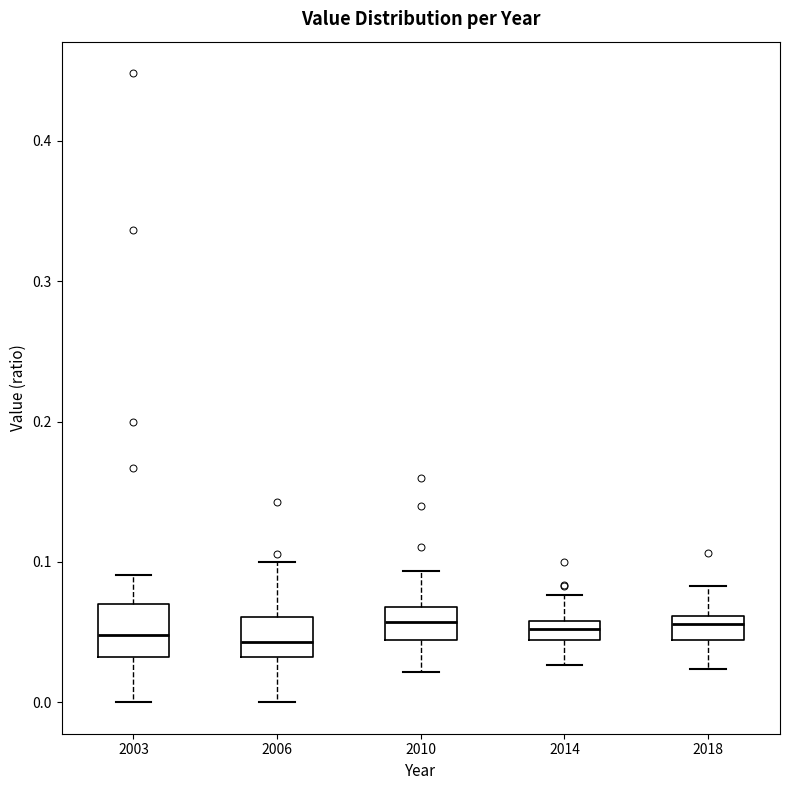

Where does the lower whisker of the box at x = 2010 end on the y-axis? The values are not printed on the chart, so give them approximately, as read against the axis.

0.02